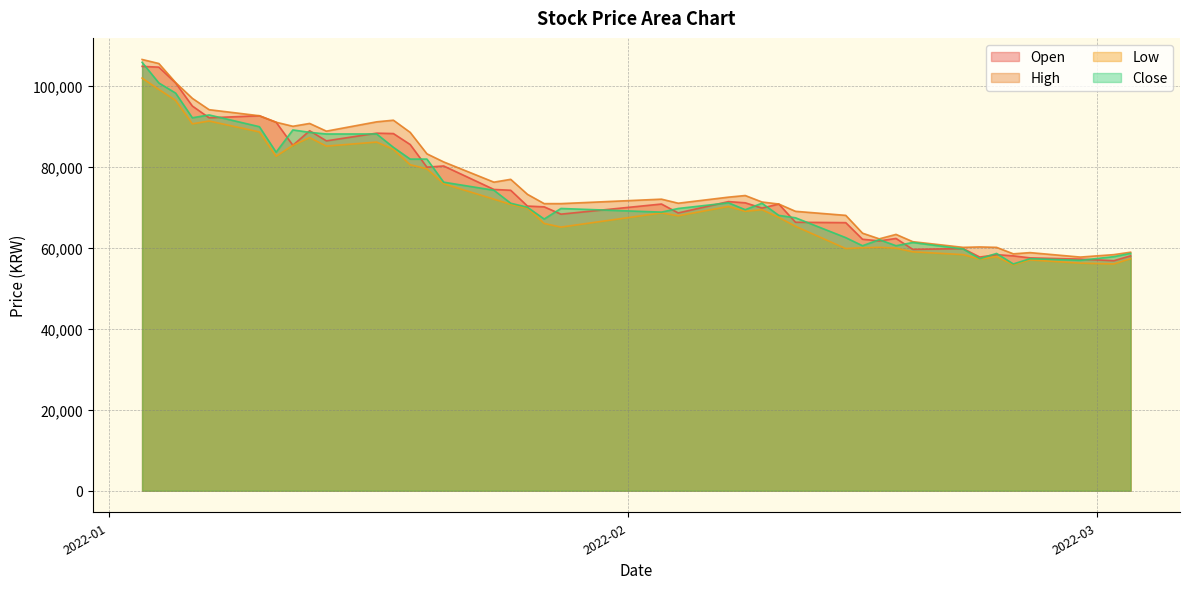

In Close, how many points are higher than both neighbors (excluding endpoints)?

9